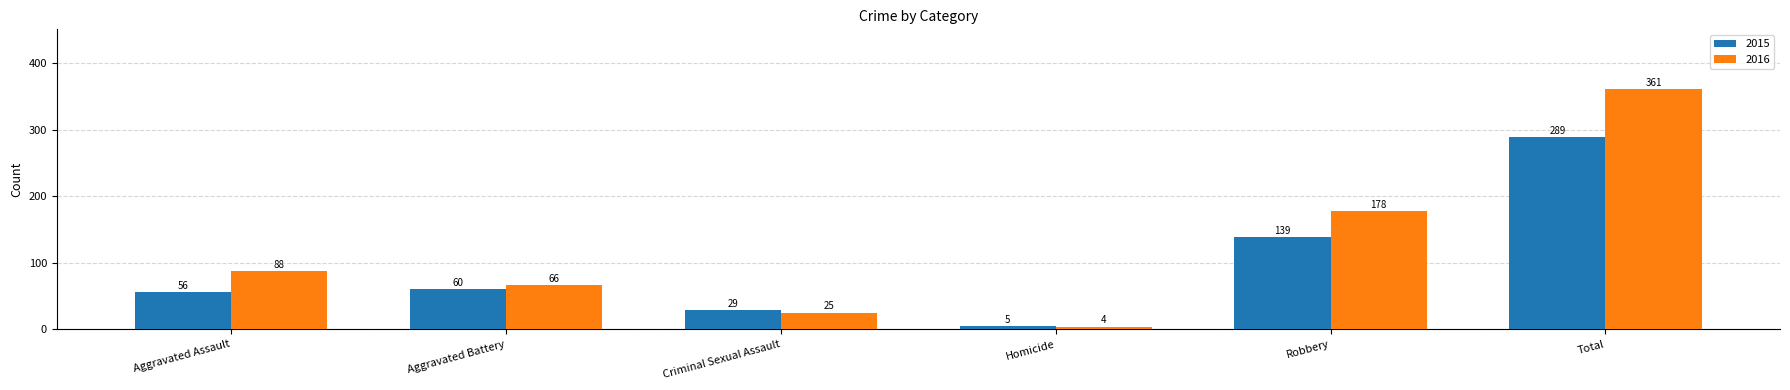

At which category is the sum across all series the highest?

Total